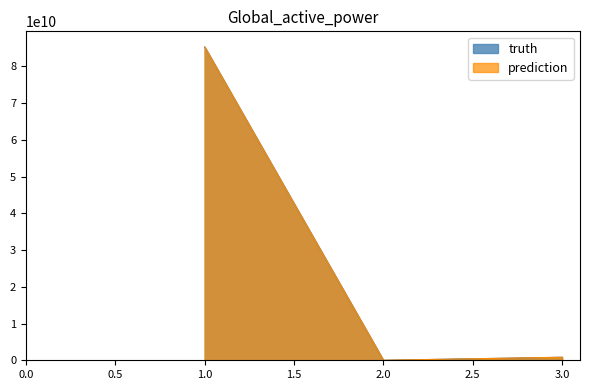

At which label does truth reach its peak?

1